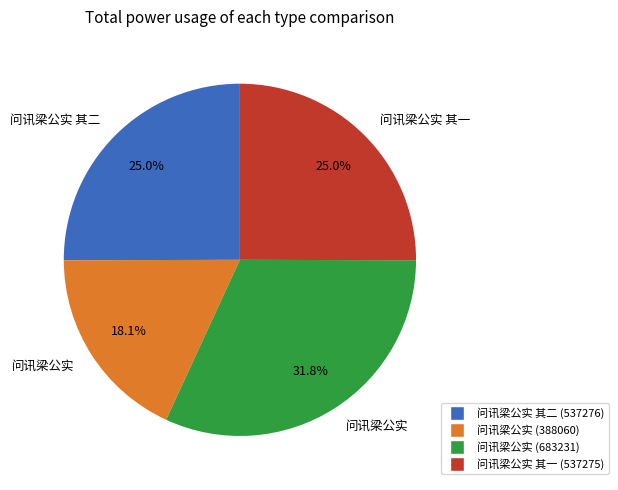

Does any single category account for the majority?

No